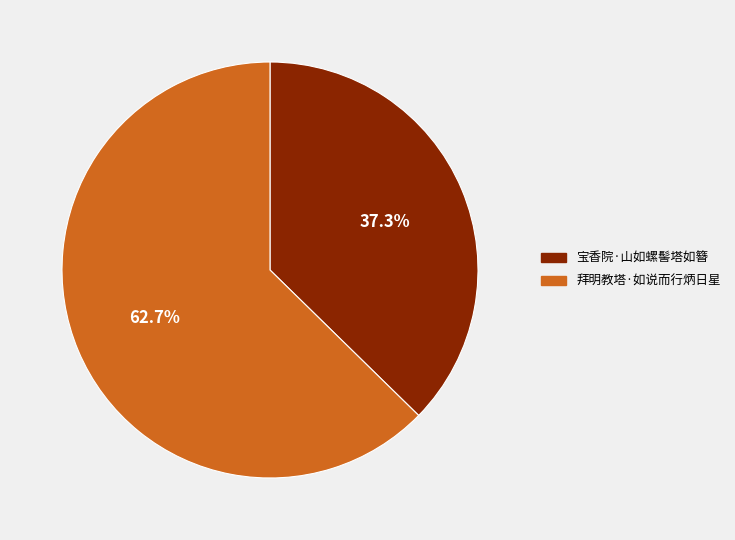

How many slices are in this pie chart?

2